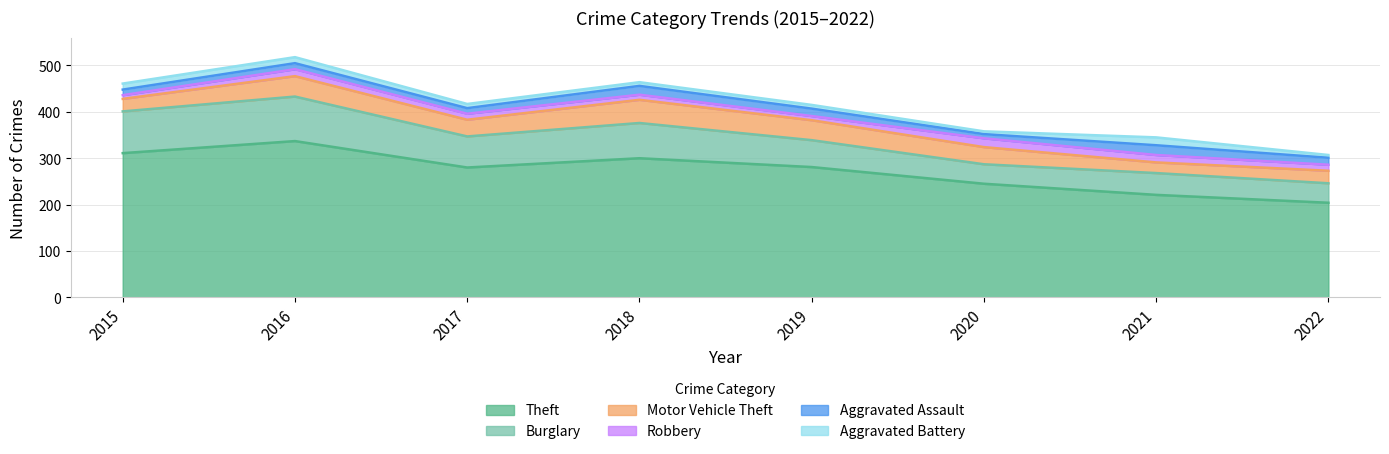

At which category does Motor Vehicle Theft reach its first local valley?

2017